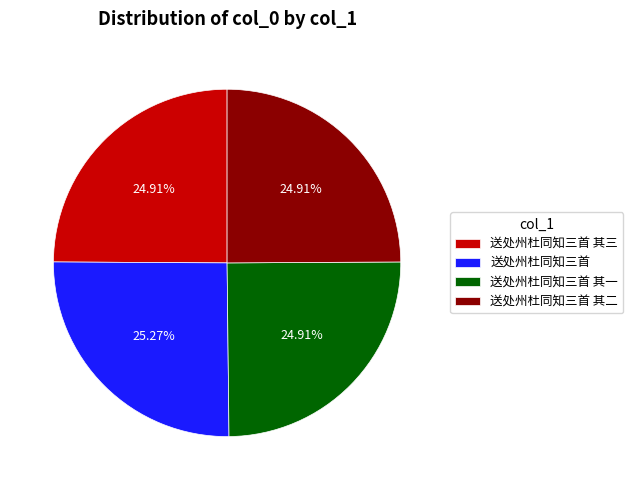

Is there any slice that represents more than half of the pie?

No